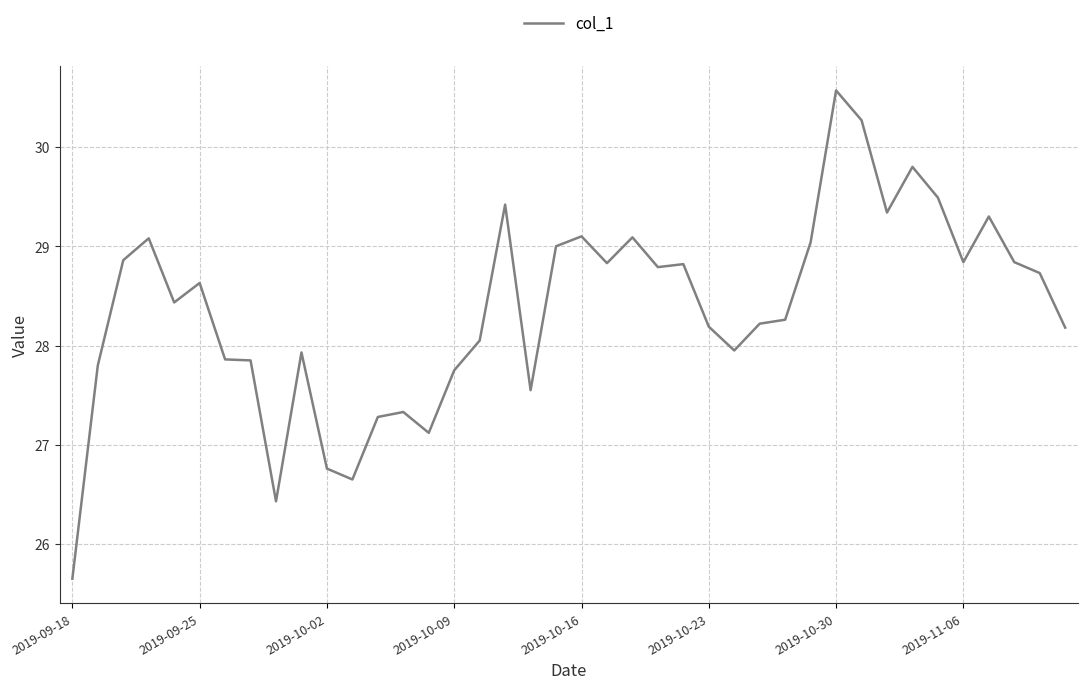

What is the difference between the maximum and minimum values?

4.9